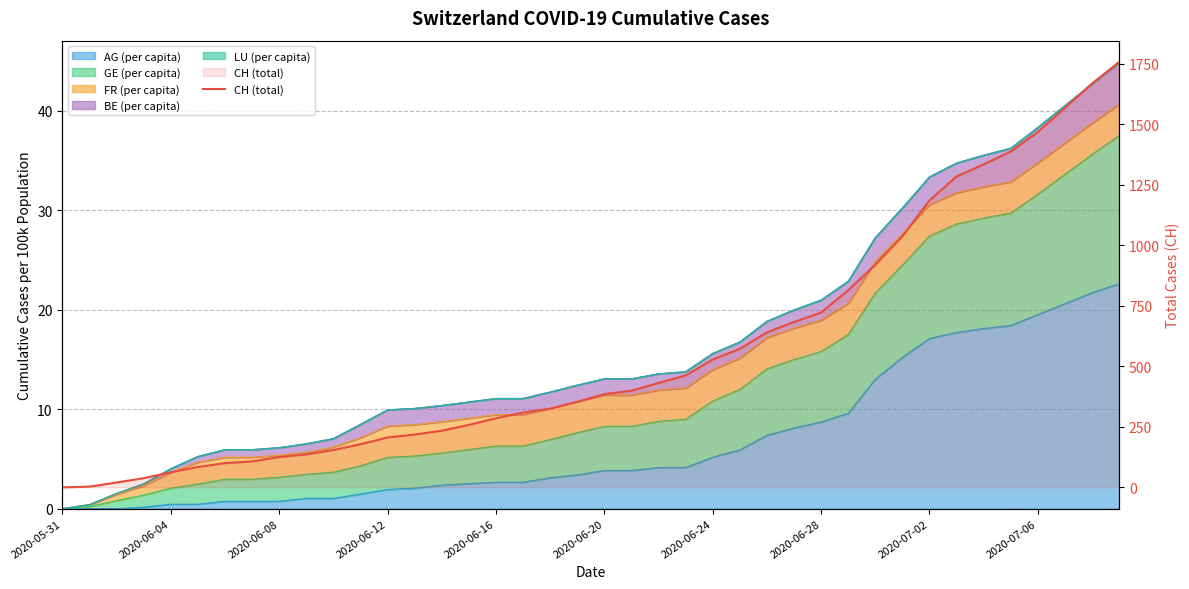

What is the sum of the values at 10 and 37?

1721